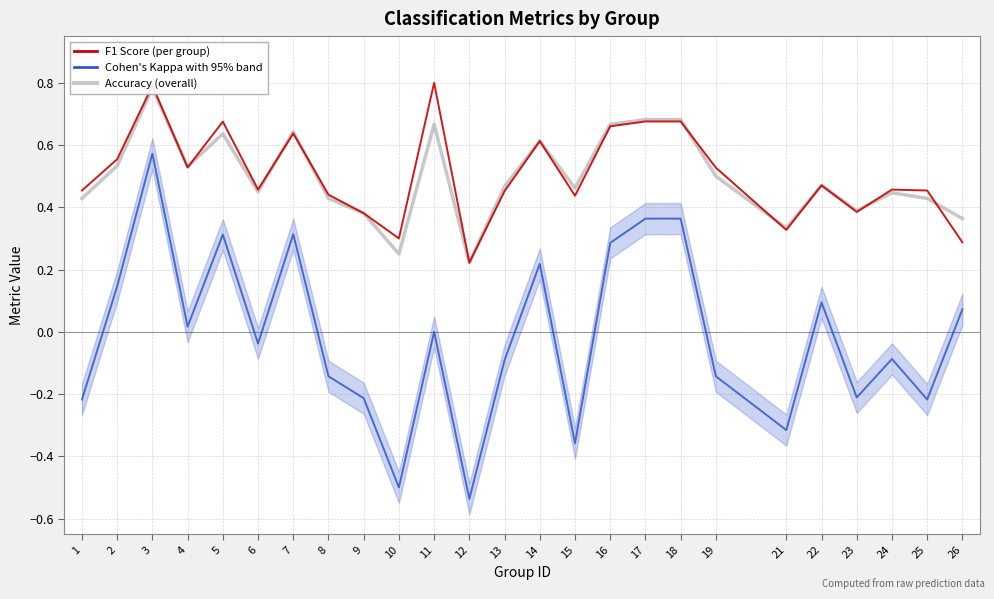

Reading right to left, transcribe all the data shown in this chart.

accuracy: 26=0.4	25=0.4	24=0.4	23=0.4	22=0.5	21=0.3	19=0.5	18=0.7	17=0.7	16=0.7	15=0.5	14=0.6	13=0.5	12=0.2	11=0.7	10=0.2	9=0.4	8=0.4	7=0.6	6=0.5	5=0.6	4=0.5	3=0.8	2=0.5	1=0.4
kappa: 26=0.1	25=-0.2	24=-0.1	23=-0.2	22=0.1	21=-0.3	19=-0.1	18=0.4	17=0.4	16=0.3	15=-0.4	14=0.2	13=-0.1	12=-0.5	11=0.0	10=-0.5	9=-0.2	8=-0.1	7=0.3	6=-0.0	5=0.3	4=0.0	3=0.6	2=0.1	1=-0.2
f1: 26=0.3	25=0.5	24=0.5	23=0.4	22=0.5	21=0.3	19=0.5	18=0.7	17=0.7	16=0.7	15=0.4	14=0.6	13=0.5	12=0.2	11=0.8	10=0.3	9=0.4	8=0.4	7=0.6	6=0.5	5=0.7	4=0.5	3=0.8	2=0.6	1=0.5